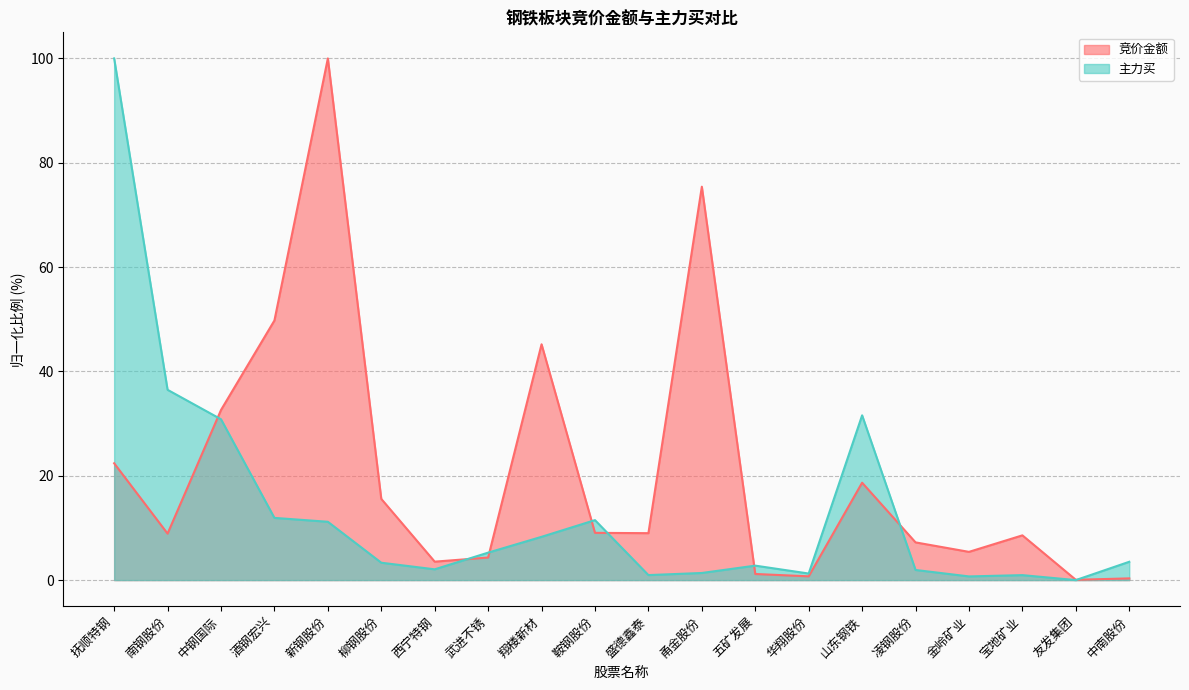

Between 凌钢股份 and 武进不锈, which is larger?

凌钢股份